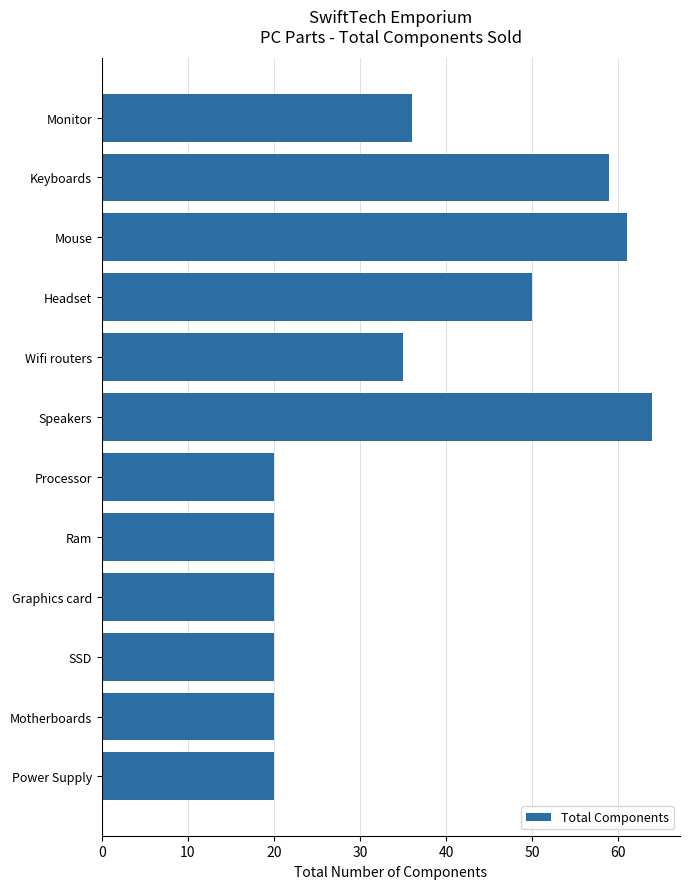

Does the chart contain any negative values?

No